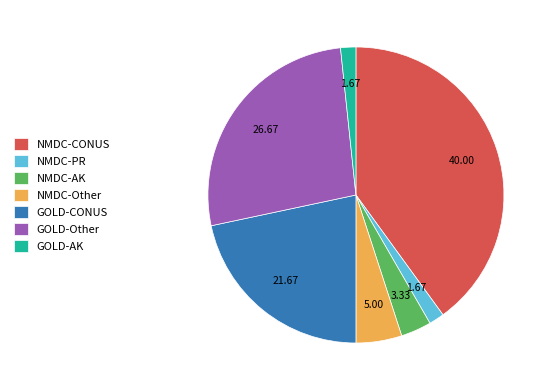

Is there a majority slice in this chart?

No